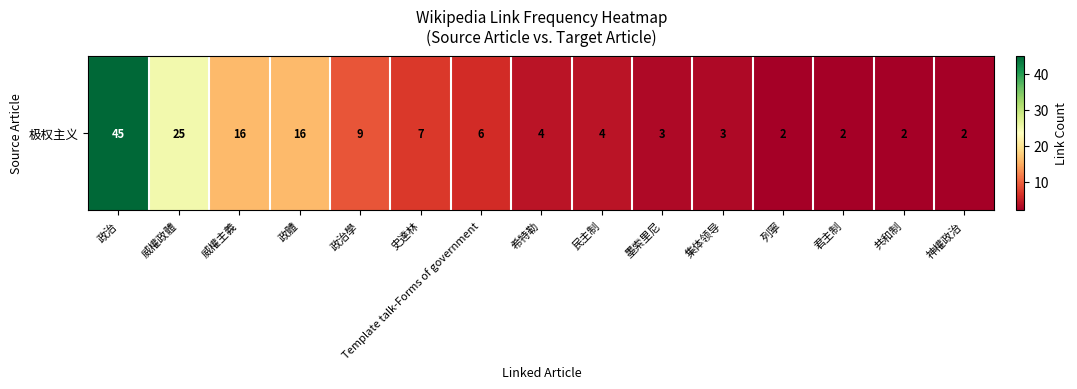

Count the number of data series in this chart.

1